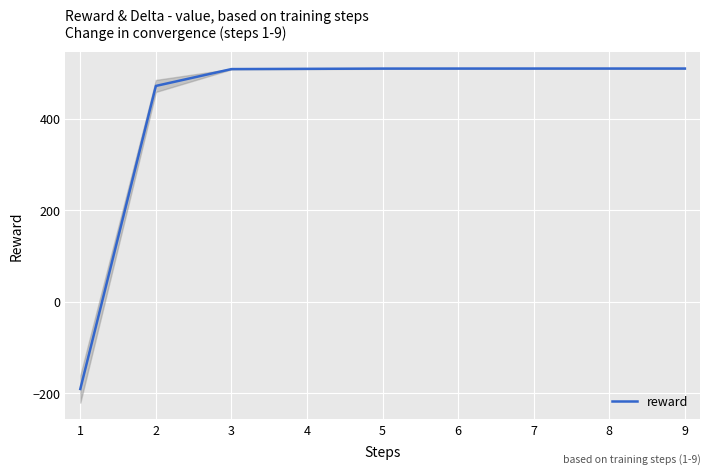

The value of reward at 4 is 509.2. True or false?

True